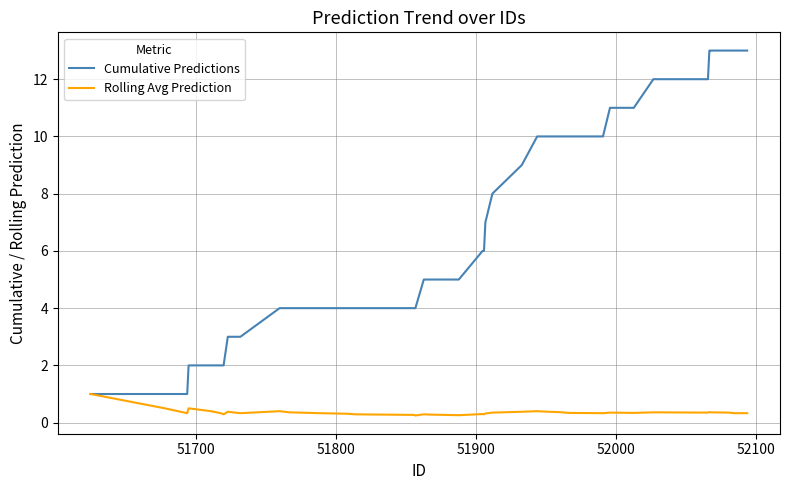

Rank the series by their average value, from lowest to highest.

Rolling Avg Prediction, Cumulative Predictions